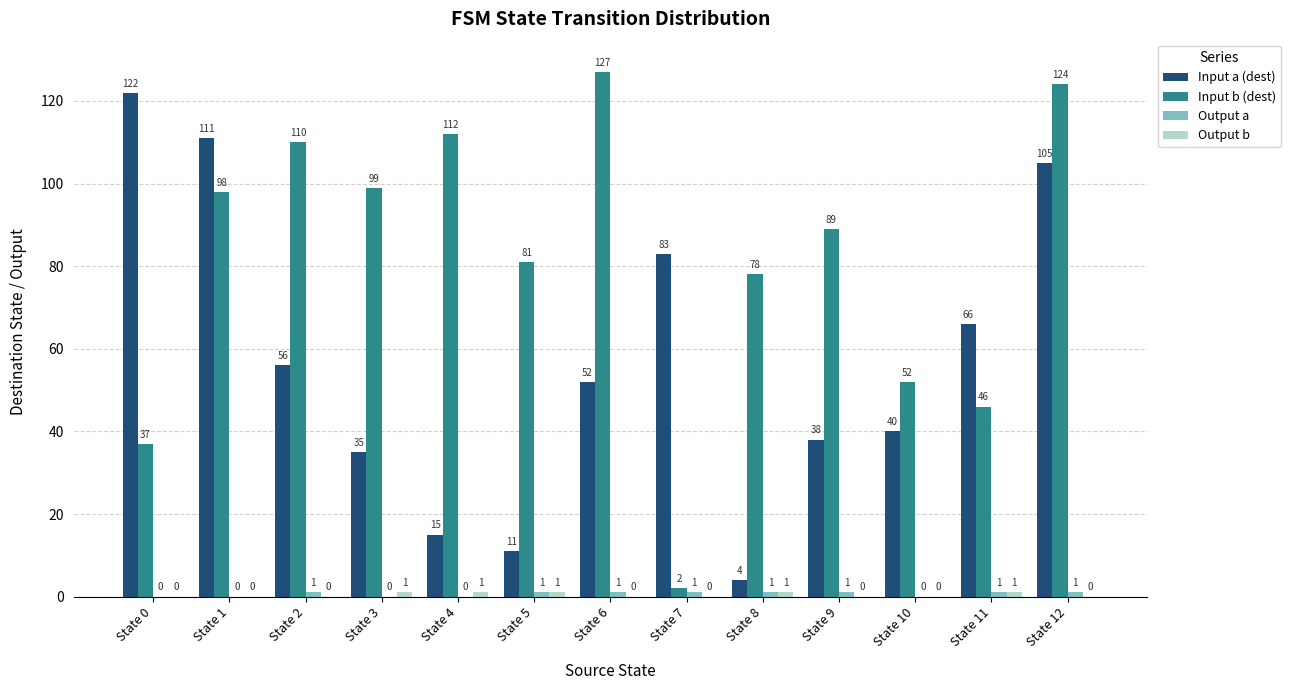

At which category is the sum across all series the highest?

State 12